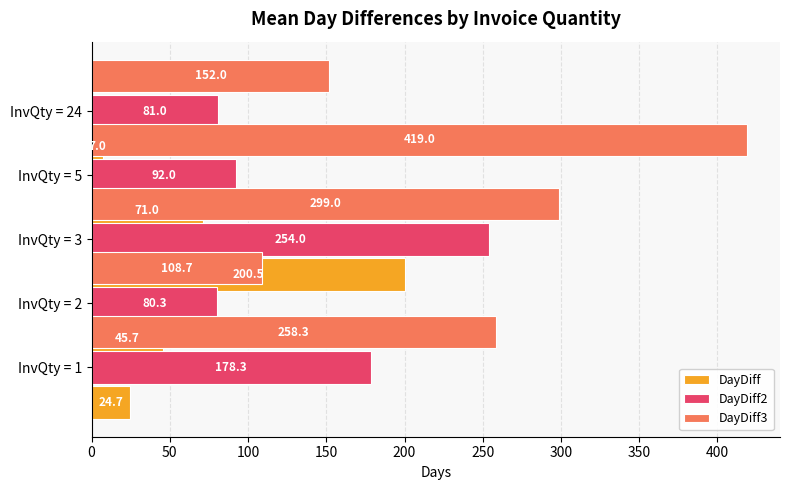

How many groups of bars are there?

5